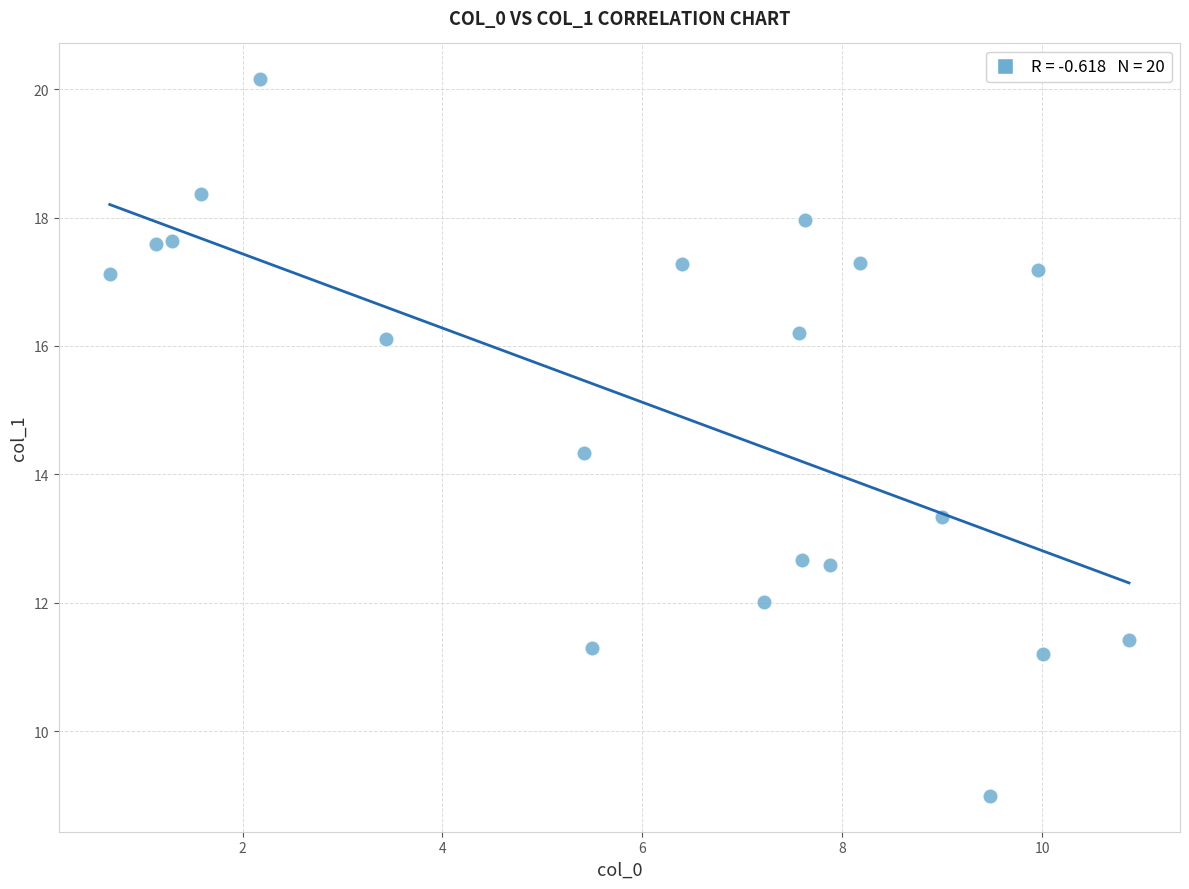

What Y value in the scatter plot is closest to 14?

14.3